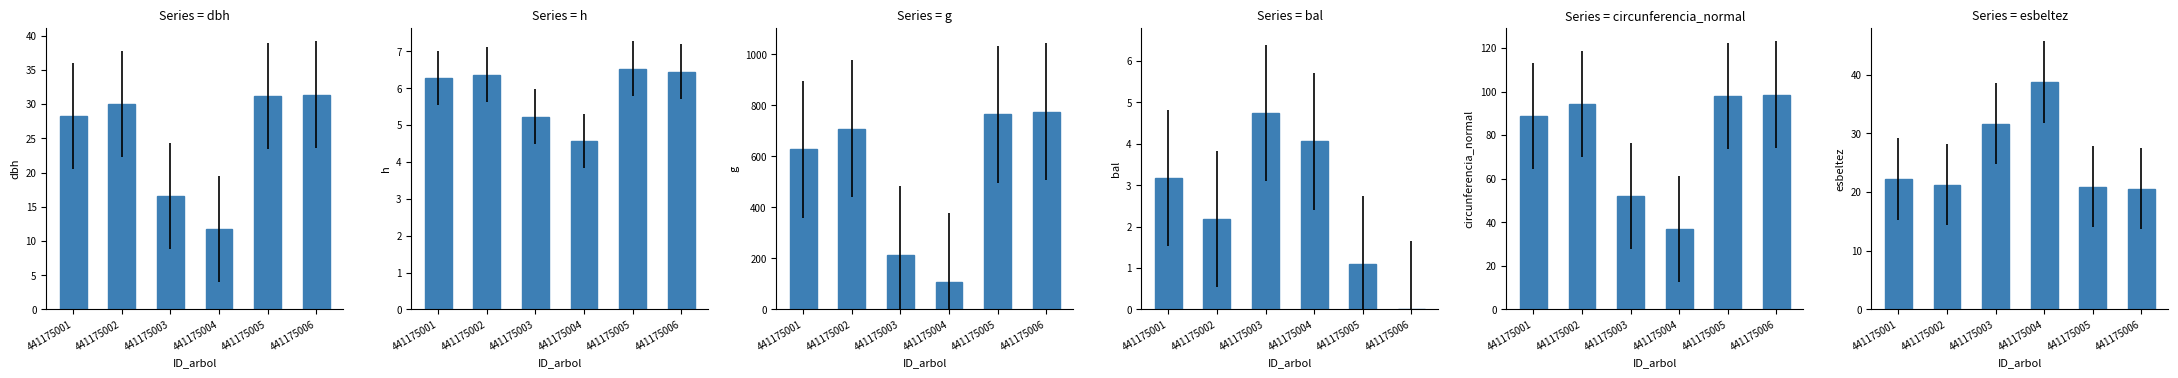

What value does the h series have at 441175004?

4.6